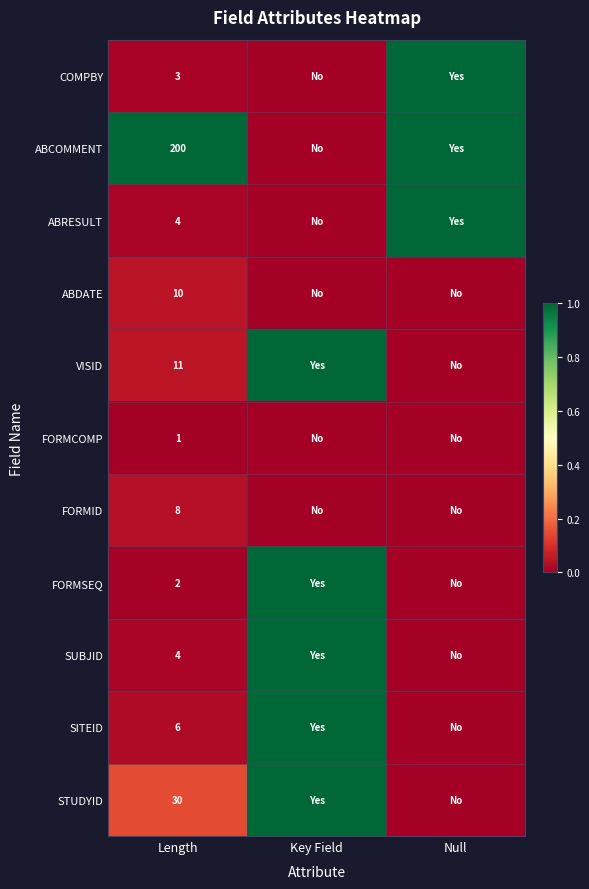

Is it true that SITEID equals 8 at Length?

False